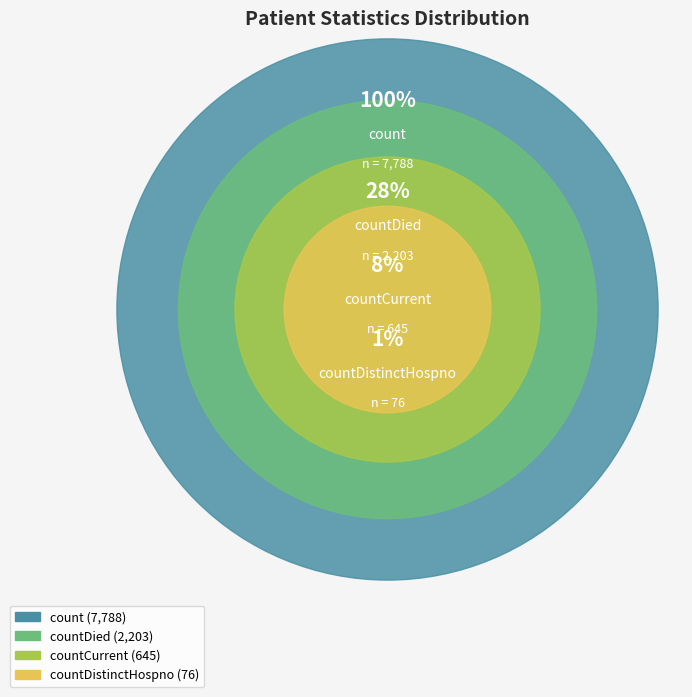

How much of the chart is everything except countDied?

79.4%